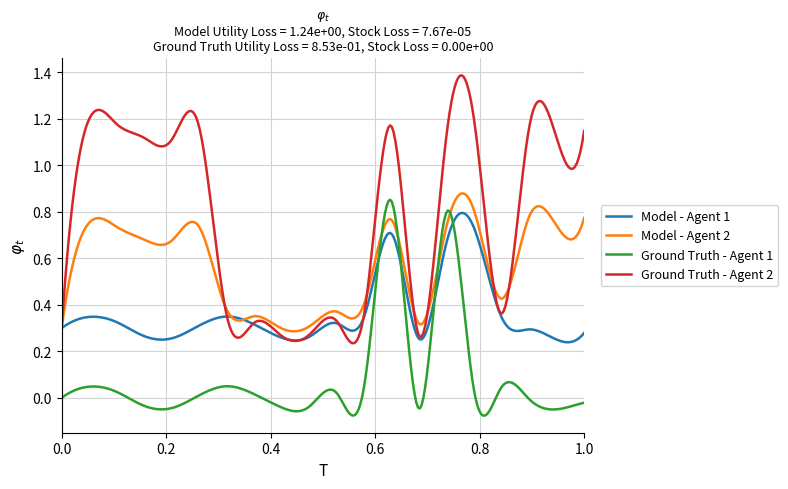

Which series has the largest range (max minus min)?

Ground Truth - Agent 2